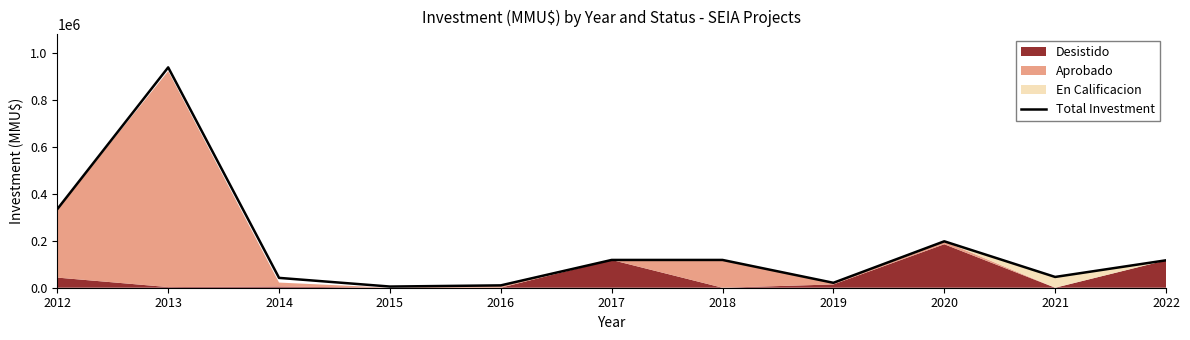

Does the chart have visible grid lines?

No